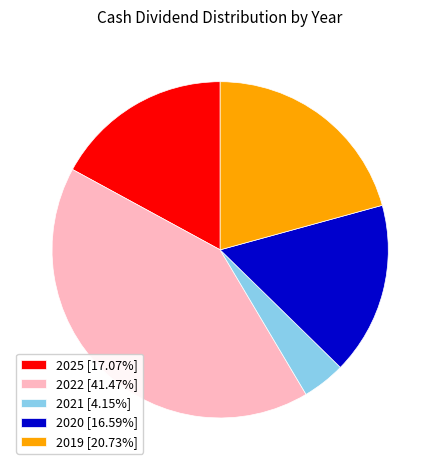

Approximately how many times larger is the value at 2022 compared to 2020?

2.5